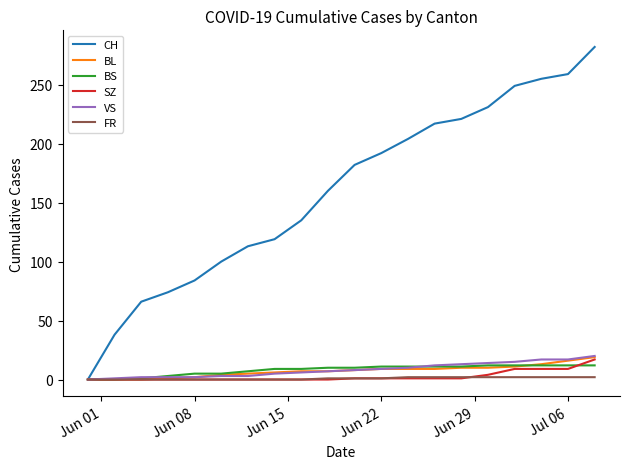

Which series has the largest total across all categories?

CH